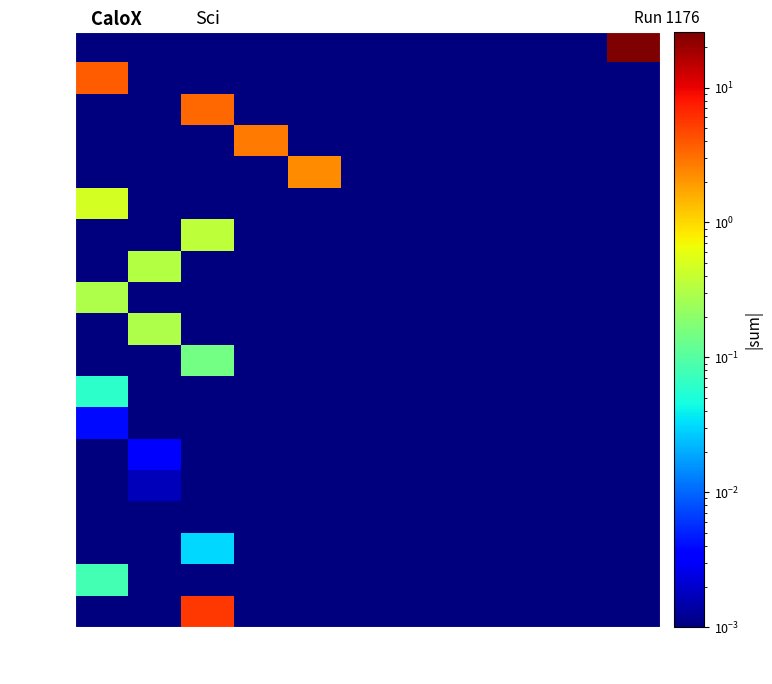

Between 5 and 7, which series saw the biggest shift?

NLMK